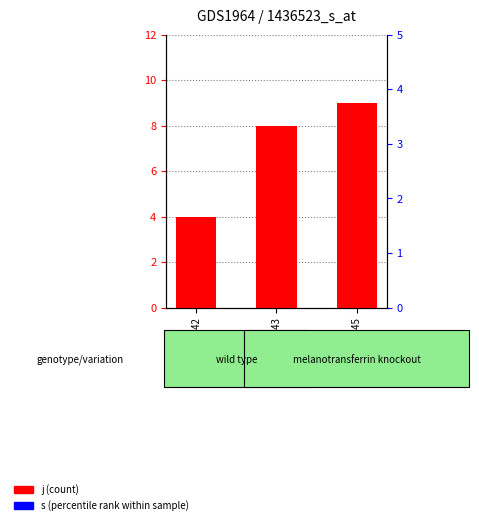

Is the value of j (count) at GSM10143 greater than the value of s (percentile rank) at GSM10142?

No